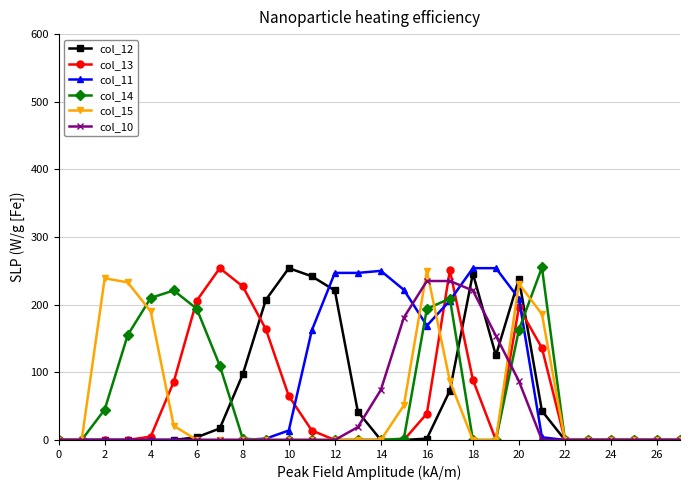

Which series has the largest total across all categories?

col_11